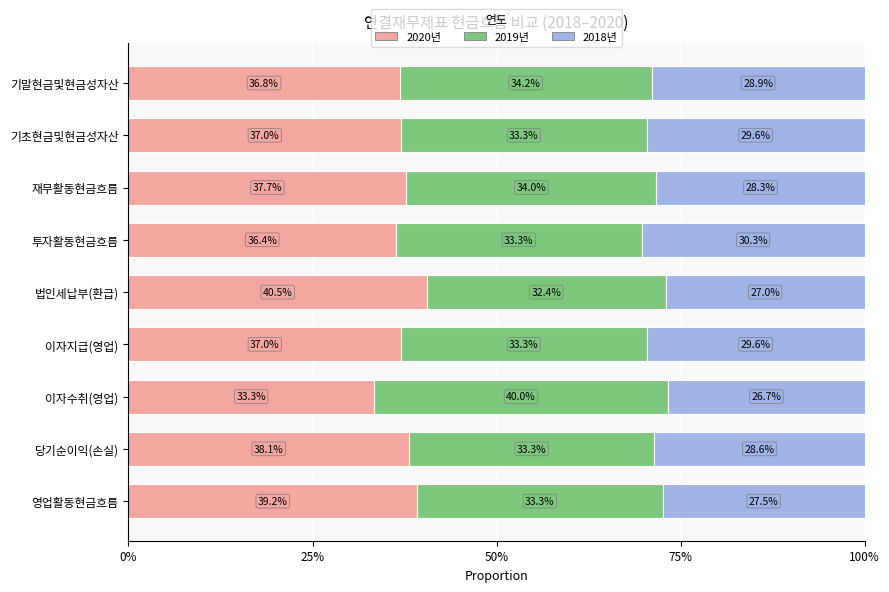

What is the sum of the 2020년 values at 당기순이익(손실) and 기말현금및현금성자산?

74.9